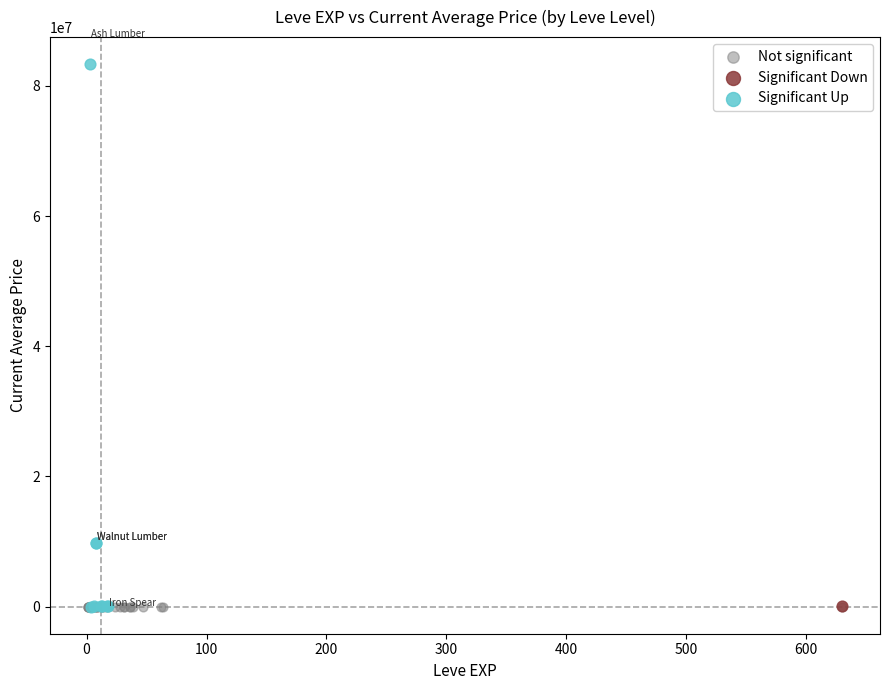

What are all the series names shown in the legend?

Not significant, Significant Down, Significant Up